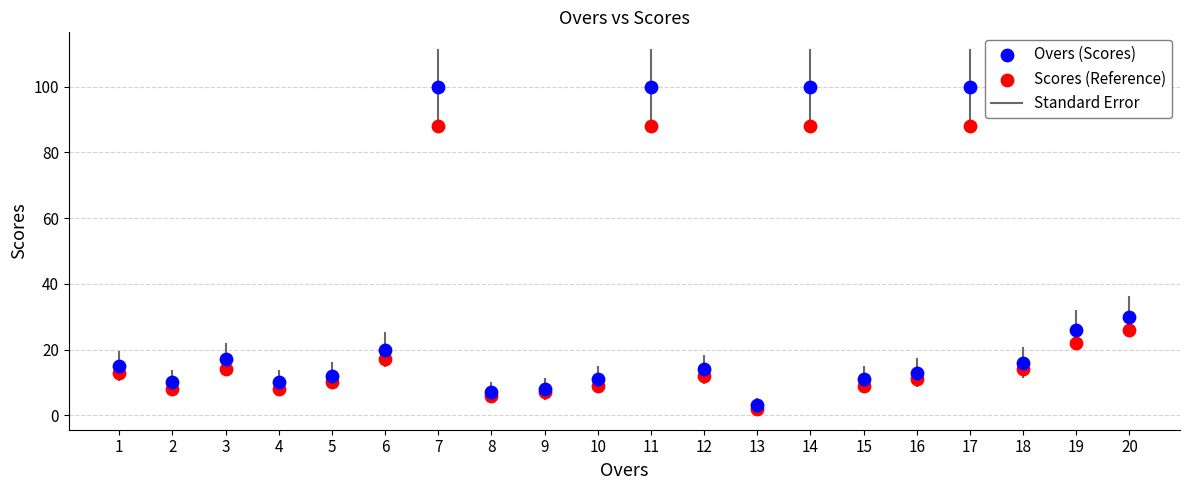

In the Overs (Scores) series, what Y value is closest to 51?

30